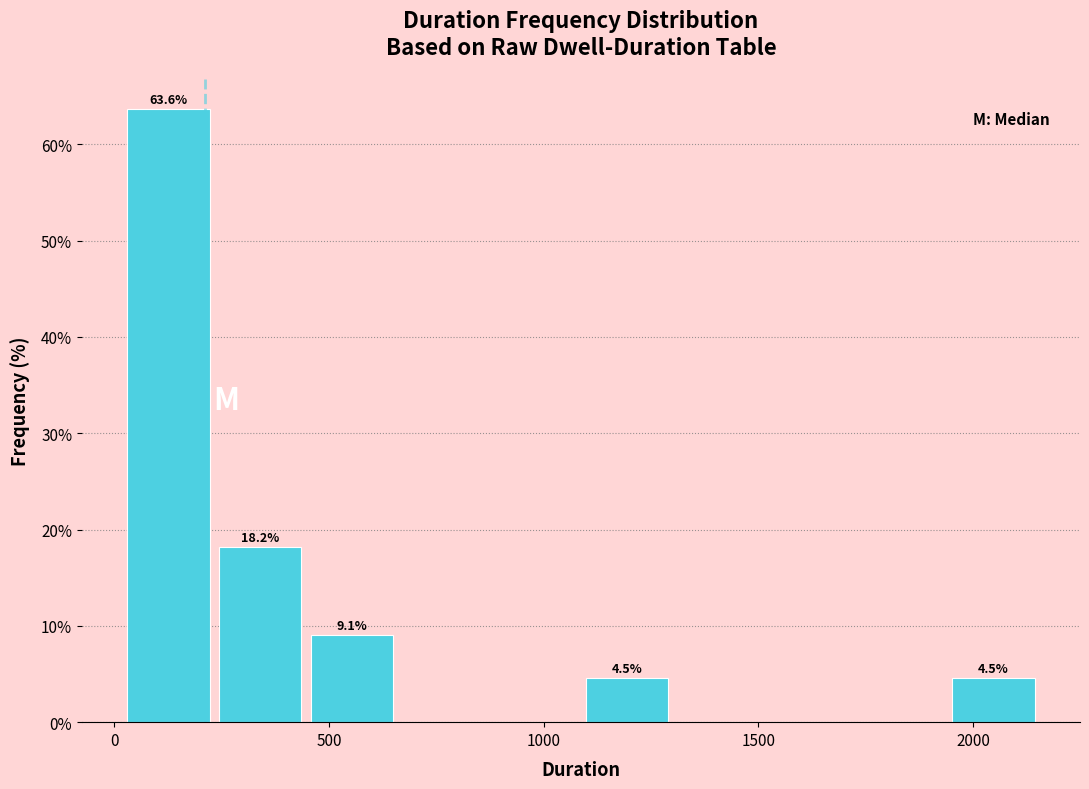

Which range on the x-axis has the tallest bar?

0 to 250